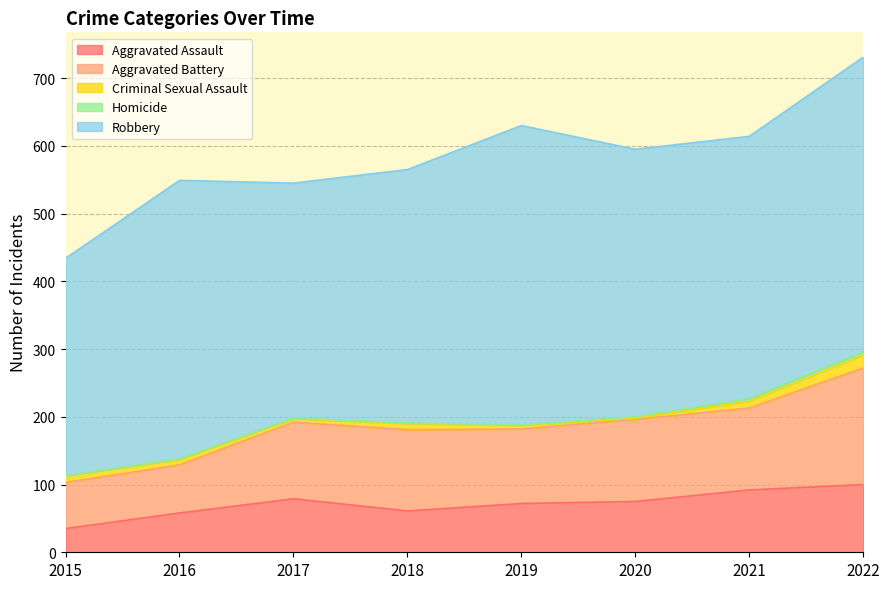

Is it true that Criminal Sexual Assault equals 10 at 2021?

True